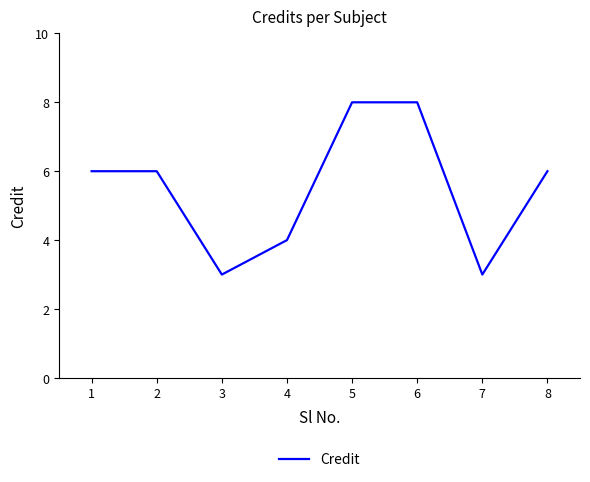

Reading left to right, transcribe all the data shown in this chart.

1=6	2=6	3=3	4=4	5=8	6=8	7=3	8=6